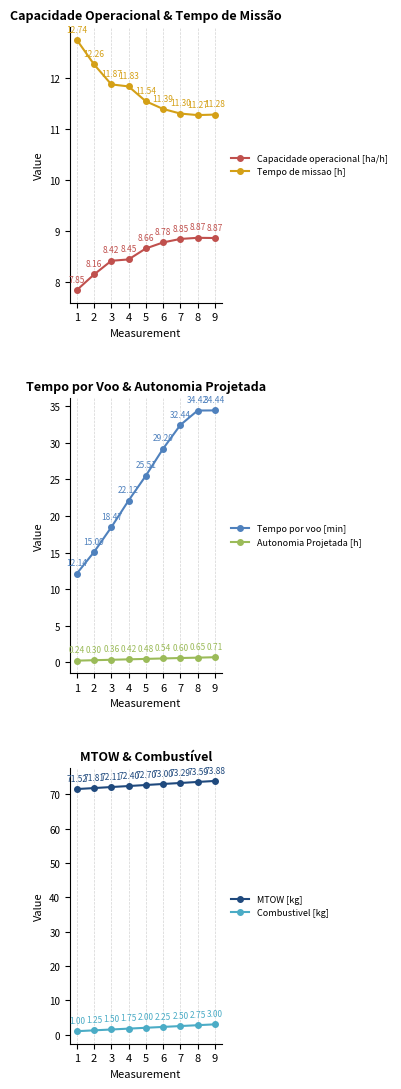

Count the number of data series in this chart.

6